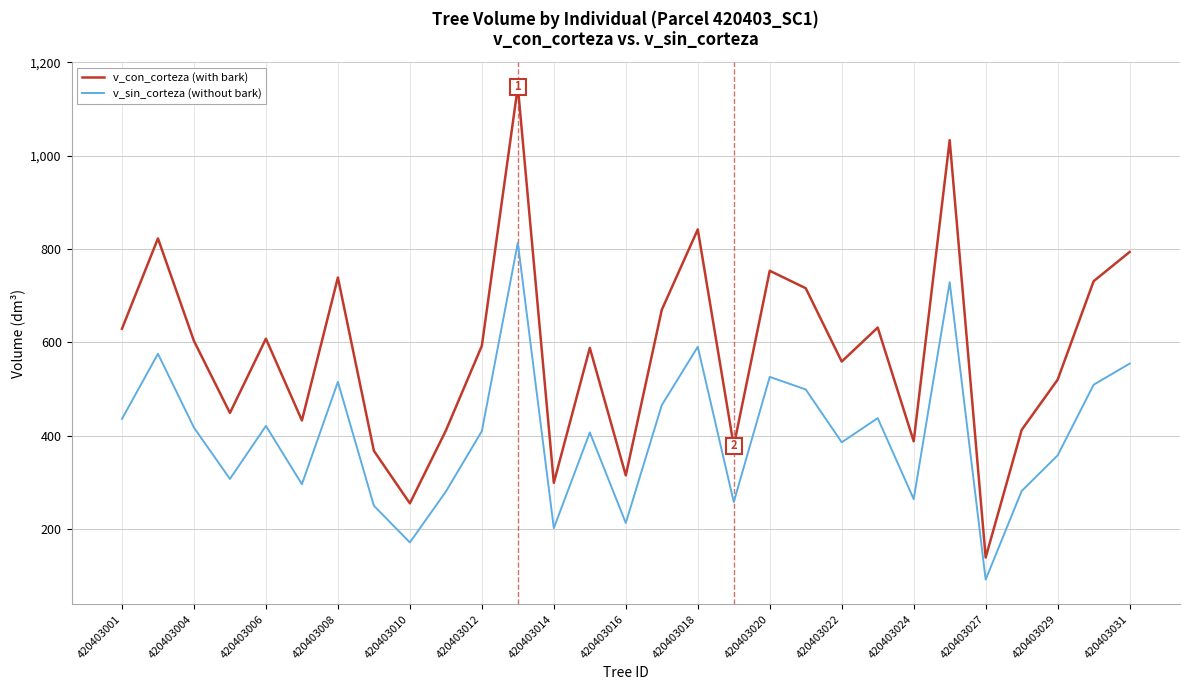

True or false: v_sin_corteza (without bark) and v_con_corteza (with bark) intersect in this chart.

False